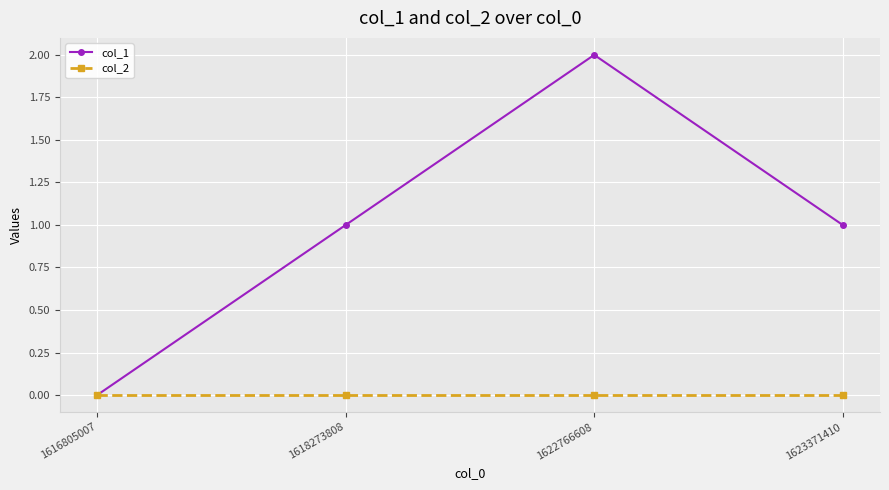

What is the difference between the maximum and minimum values in the col_1 series?

2